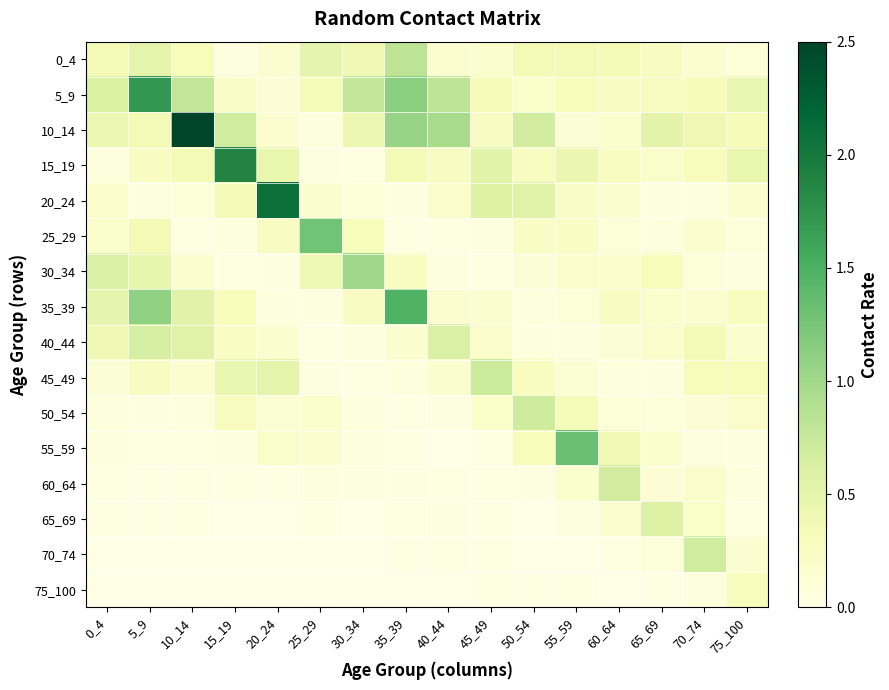

Reading left to right, extract all data points from this chart.

0_4: 0_4=0.4	5_9=0.5	10_14=0.3	15_19=0.0	20_24=0.1	25_29=0.5	30_34=0.4	35_39=0.8	40_44=0.1	45_49=0.2	50_54=0.4	55_59=0.4	60_64=0.4	65_69=0.2	70_74=0.1	75_100=0.1
5_9: 0_4=0.6	5_9=1.7	10_14=0.8	15_19=0.2	20_24=0.1	25_29=0.3	30_34=0.8	35_39=1.1	40_44=0.8	45_49=0.3	50_54=0.2	55_59=0.3	60_64=0.2	65_69=0.3	70_74=0.3	75_100=0.4
10_14: 0_4=0.4	5_9=0.4	10_14=2.5	15_19=0.7	20_24=0.2	25_29=0.1	30_34=0.4	35_39=1.1	40_44=1.0	45_49=0.2	50_54=0.7	55_59=0.1	60_64=0.2	65_69=0.5	70_74=0.4	75_100=0.3
15_19: 0_4=0.1	5_9=0.2	10_14=0.4	15_19=1.9	20_24=0.5	25_29=0.0	30_34=0.0	35_39=0.4	40_44=0.2	45_49=0.5	50_54=0.3	55_59=0.4	60_64=0.3	65_69=0.2	70_74=0.3	75_100=0.5
20_24: 0_4=0.2	5_9=0.1	10_14=0.1	15_19=0.3	20_24=2.1	25_29=0.2	30_34=0.1	35_39=0.1	40_44=0.2	45_49=0.6	50_54=0.6	55_59=0.2	60_64=0.2	65_69=0.1	70_74=0.1	75_100=0.1
25_29: 0_4=0.2	5_9=0.3	10_14=0.0	15_19=0.1	20_24=0.2	25_29=1.3	30_34=0.3	35_39=0.0	40_44=0.0	45_49=0.1	50_54=0.2	55_59=0.2	60_64=0.1	65_69=0.1	70_74=0.1	75_100=0.1
30_34: 0_4=0.6	5_9=0.5	10_14=0.1	15_19=0.0	20_24=0.0	25_29=0.4	30_34=1.0	35_39=0.3	40_44=0.1	45_49=0.0	50_54=0.1	55_59=0.2	60_64=0.2	65_69=0.3	70_74=0.1	75_100=0.1
35_39: 0_4=0.5	5_9=1.1	10_14=0.5	15_19=0.3	20_24=0.1	25_29=0.1	30_34=0.2	35_39=1.5	40_44=0.1	45_49=0.2	50_54=0.1	55_59=0.1	60_64=0.2	65_69=0.2	70_74=0.2	75_100=0.3
40_44: 0_4=0.4	5_9=0.6	10_14=0.5	15_19=0.2	20_24=0.2	25_29=0.0	30_34=0.1	35_39=0.2	40_44=0.6	45_49=0.2	50_54=0.1	55_59=0.1	60_64=0.1	65_69=0.2	70_74=0.4	75_100=0.2
45_49: 0_4=0.1	5_9=0.2	10_14=0.1	15_19=0.5	20_24=0.5	25_29=0.0	30_34=0.0	35_39=0.1	40_44=0.2	45_49=0.7	50_54=0.3	55_59=0.1	60_64=0.1	65_69=0.1	70_74=0.3	75_100=0.3
50_54: 0_4=0.1	5_9=0.0	10_14=0.1	15_19=0.3	20_24=0.1	25_29=0.2	30_34=0.1	35_39=0.0	40_44=0.0	45_49=0.2	50_54=0.7	55_59=0.3	60_64=0.1	65_69=0.1	70_74=0.1	75_100=0.2
55_59: 0_4=0.1	5_9=0.0	10_14=0.0	15_19=0.1	20_24=0.2	25_29=0.2	30_34=0.1	35_39=0.0	40_44=0.0	45_49=0.0	50_54=0.3	55_59=1.3	60_64=0.4	65_69=0.2	70_74=0.1	75_100=0.1
60_64: 0_4=0.0	5_9=0.0	10_14=0.0	15_19=0.0	20_24=0.0	25_29=0.1	30_34=0.0	35_39=0.0	40_44=0.0	45_49=0.0	50_54=0.0	55_59=0.2	60_64=0.7	65_69=0.1	70_74=0.2	75_100=0.1
65_69: 0_4=0.0	5_9=0.0	10_14=0.0	15_19=0.0	20_24=0.0	25_29=0.0	30_34=0.0	35_39=0.0	40_44=0.0	45_49=0.0	50_54=0.0	55_59=0.0	60_64=0.1	65_69=0.6	70_74=0.2	75_100=0.0
70_74: 0_4=0.0	5_9=0.0	10_14=0.0	15_19=0.0	20_24=0.0	25_29=0.0	30_34=0.0	35_39=0.0	40_44=0.0	45_49=0.0	50_54=0.0	55_59=0.0	60_64=0.0	65_69=0.1	70_74=0.7	75_100=0.1
75_100: 0_4=0.0	5_9=0.0	10_14=0.0	15_19=0.0	20_24=0.0	25_29=0.0	30_34=0.0	35_39=0.0	40_44=0.0	45_49=0.0	50_54=0.0	55_59=0.0	60_64=0.0	65_69=0.0	70_74=0.1	75_100=0.3